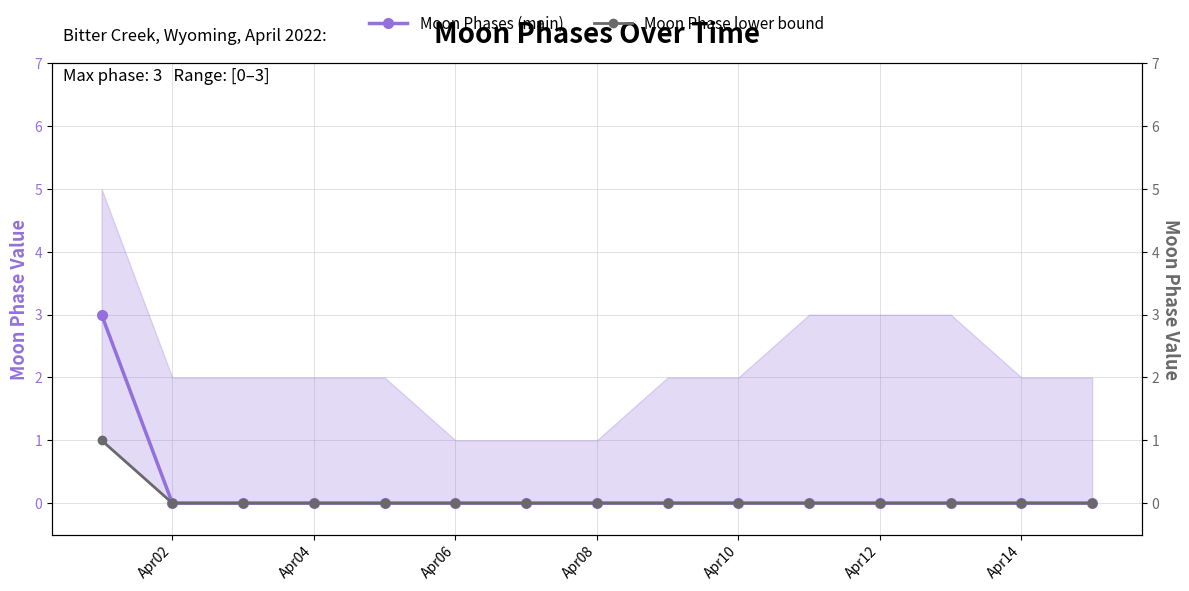

Is it true that Moon Phases (main) equals -1 at Apr08?

False